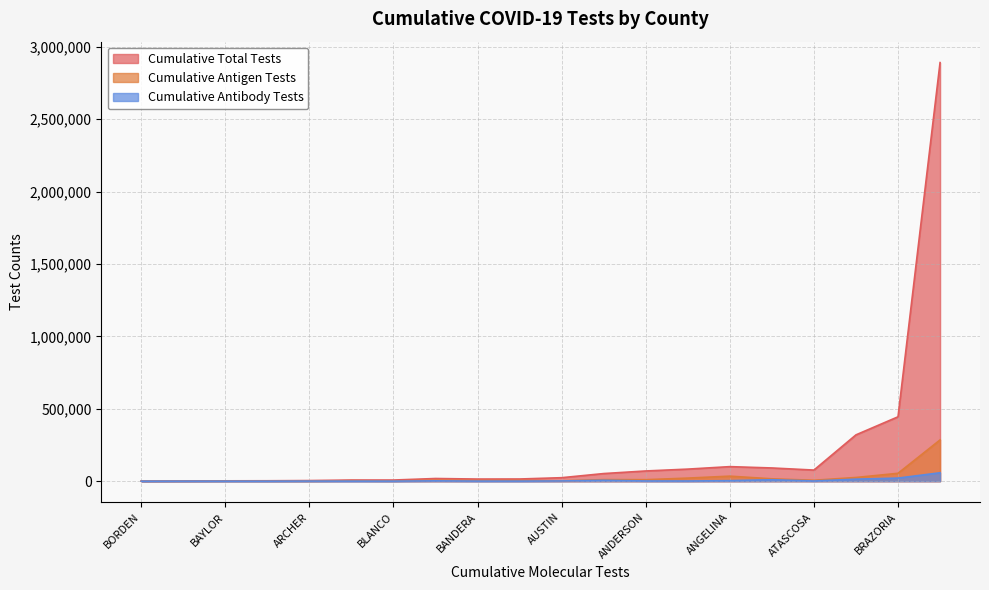

True or false: Cumulative Antibody Tests has a value of 189 at BAYLOR.

True